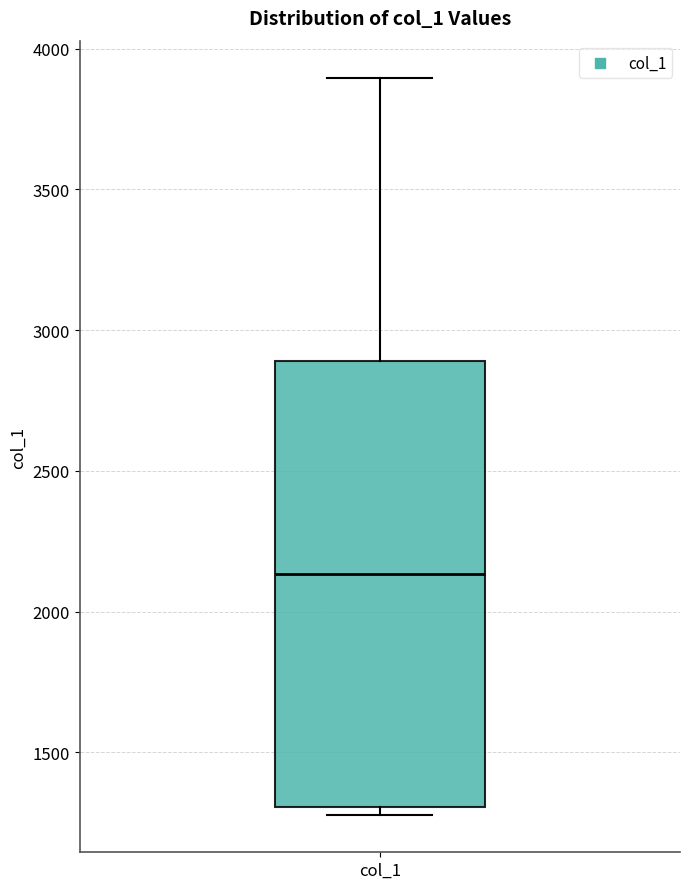

Transcribe this box plot: give where the median line is, the range the box spans, and where the two whiskers end, as read against the y-axis. The values are not printed on the chart, so give them approximately, as read against the axis.

median 2150, box 1300 to 2900, whiskers 1300 (just below the box's lower edge) to 3900